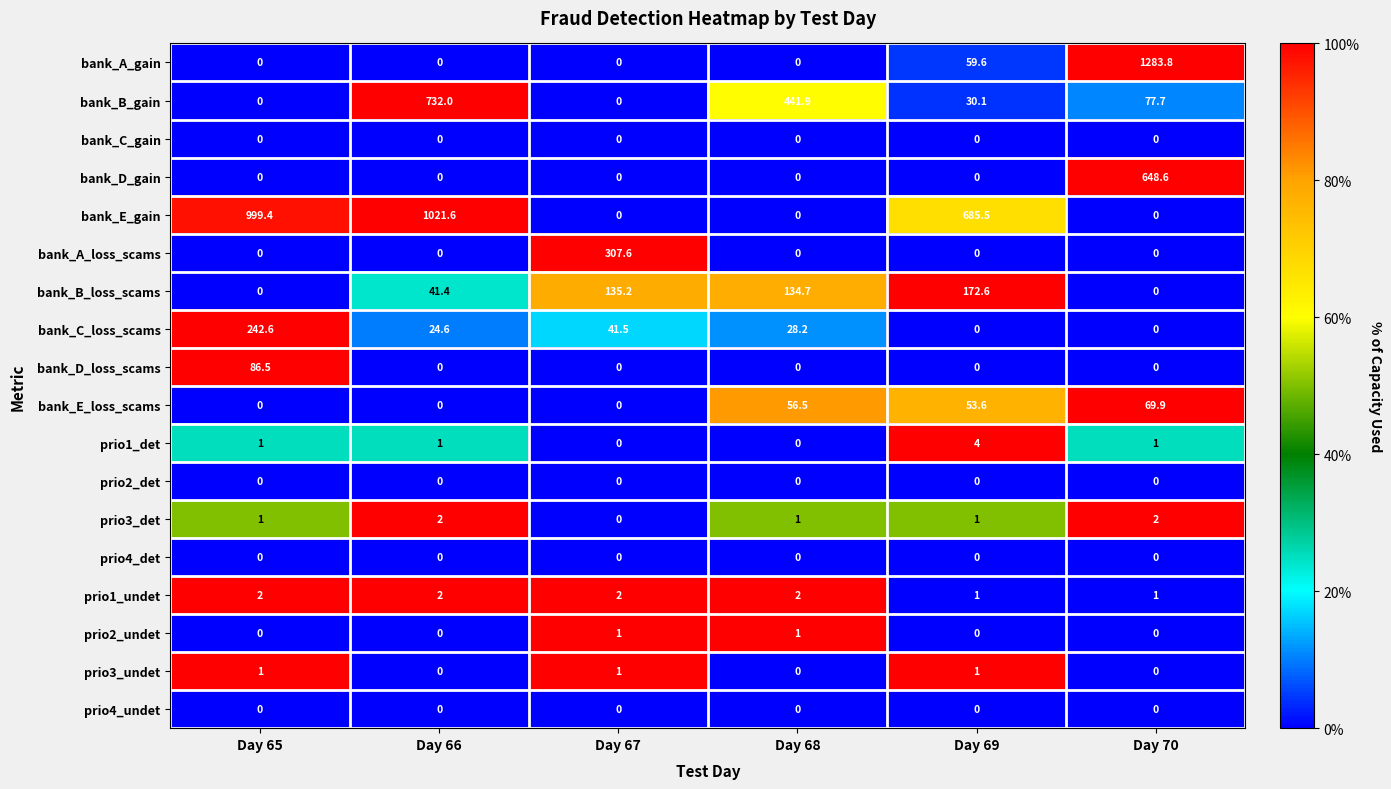

What is the total value across all series at Day 68?

665.3